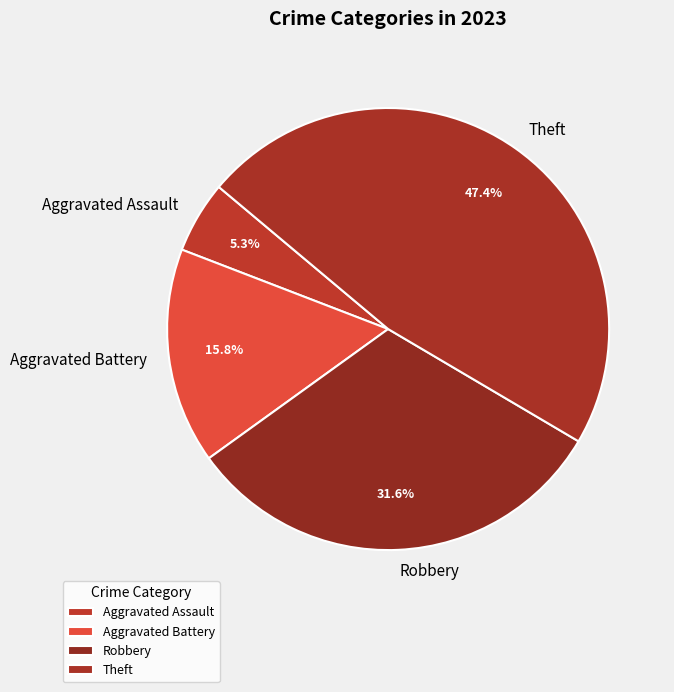

Is there a majority slice in this chart?

No